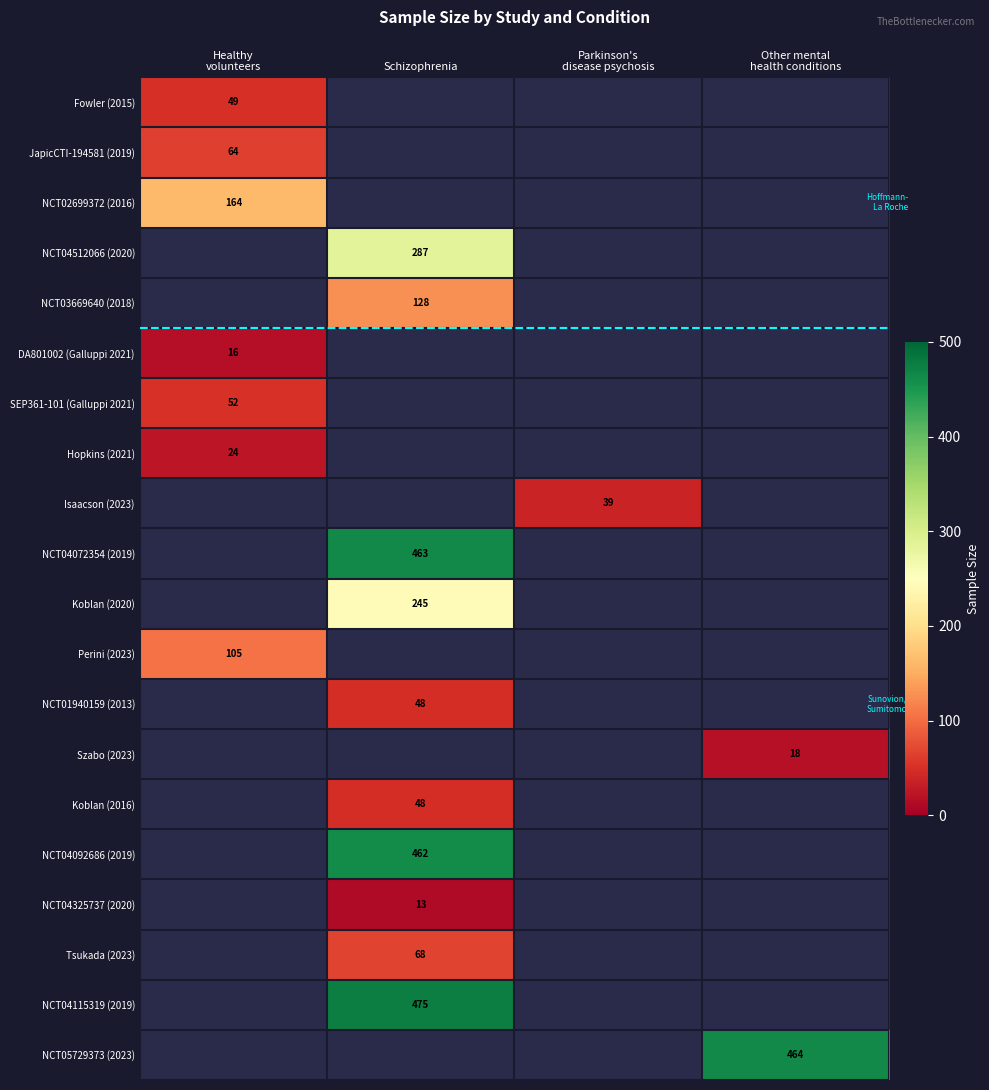

The Tsukada (2023) series shows 68 at Schizophrenia. True or false?

True